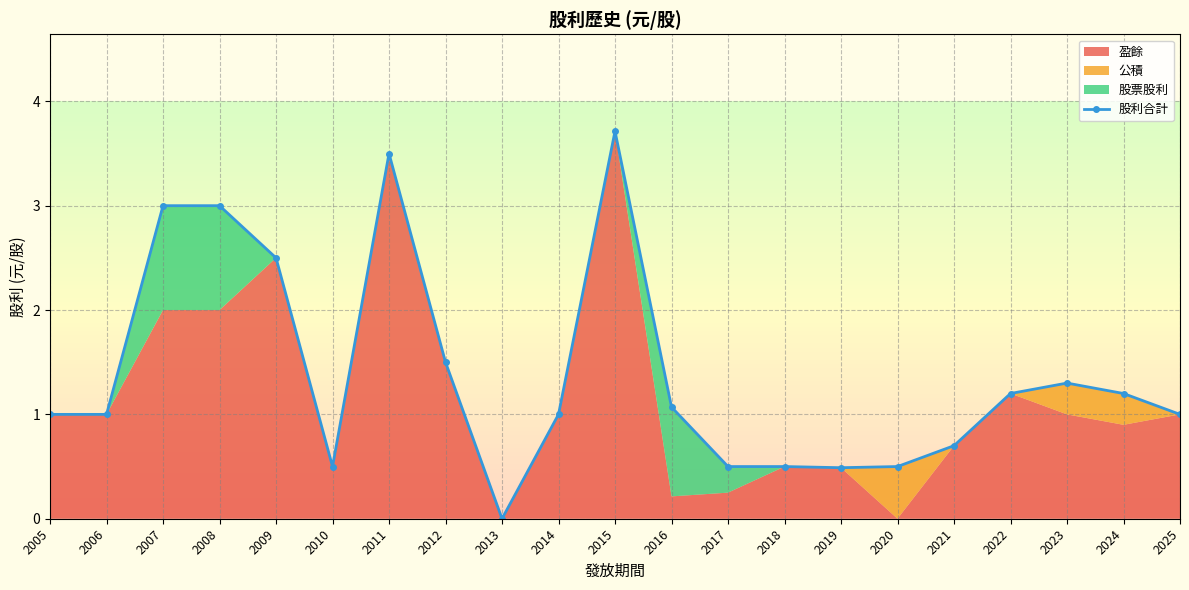

The value at 2010 is 0.9. True or false?

False